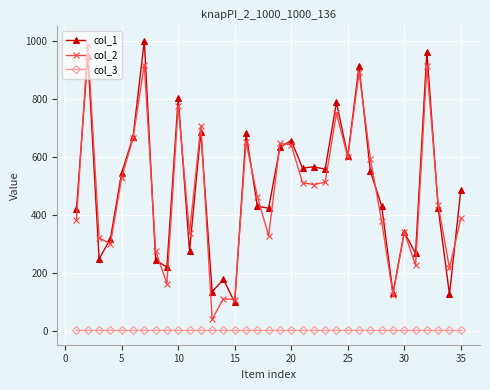

True or false: col_2 has more than 1 interior local peaks.

True